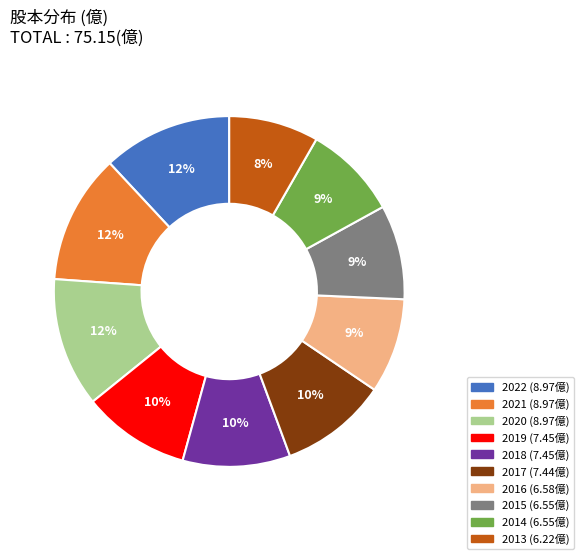

Between 2020 and 2018, which is larger?

2020